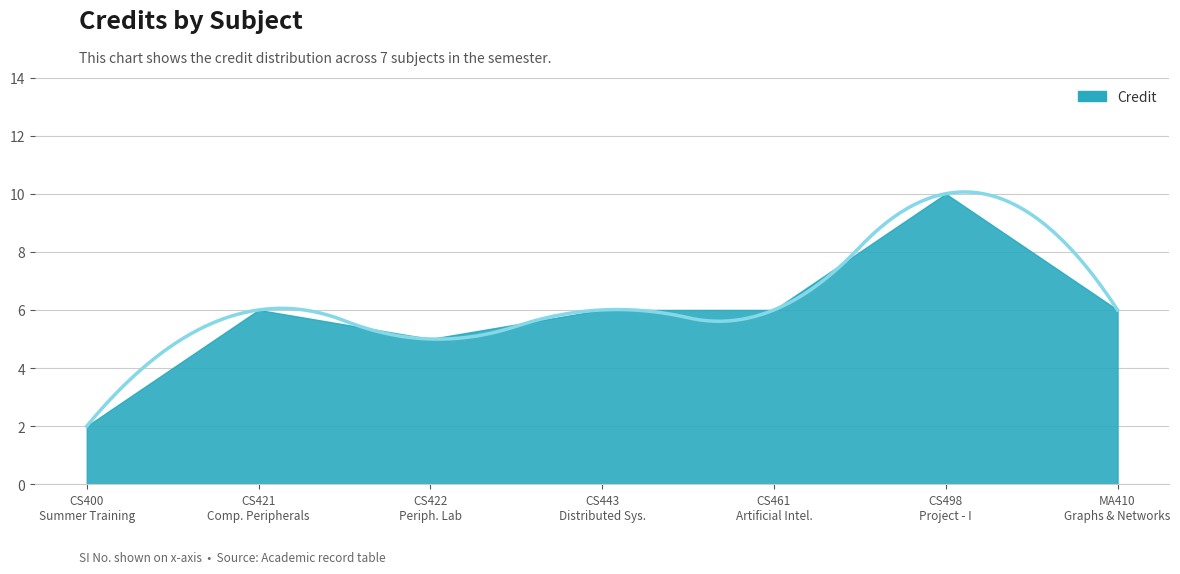

What is the sum of all values?

41